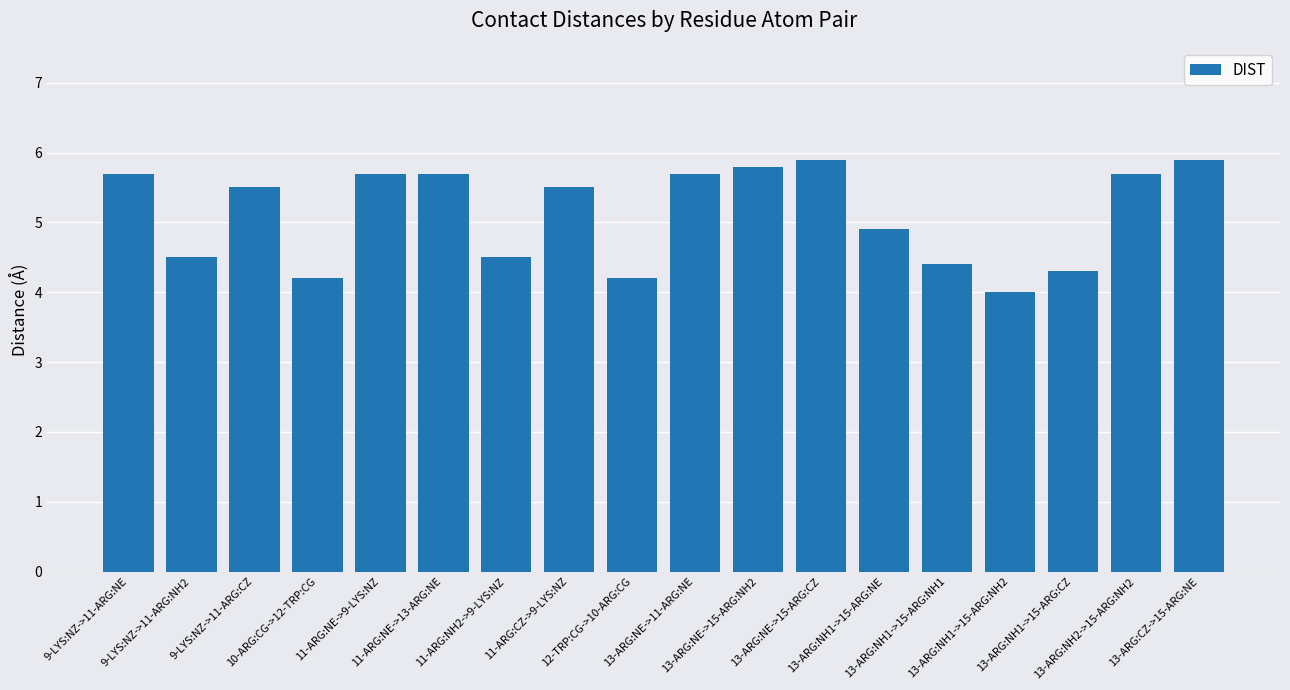

What is the maximum value shown in the chart?

5.9